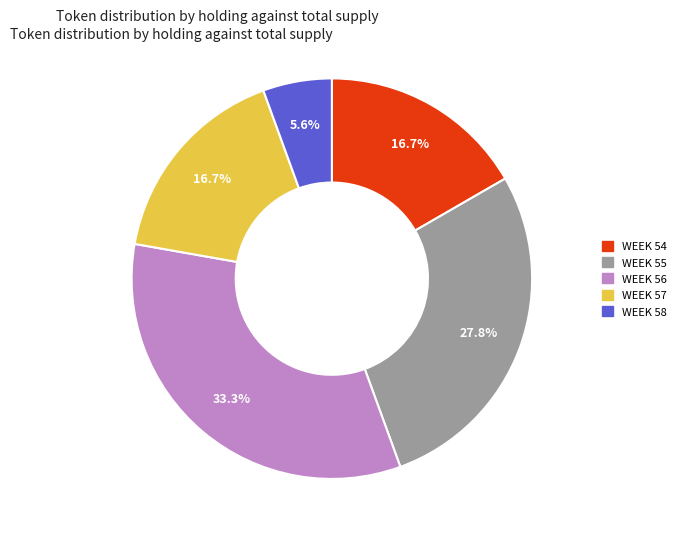

How many slices are in this pie chart?

5